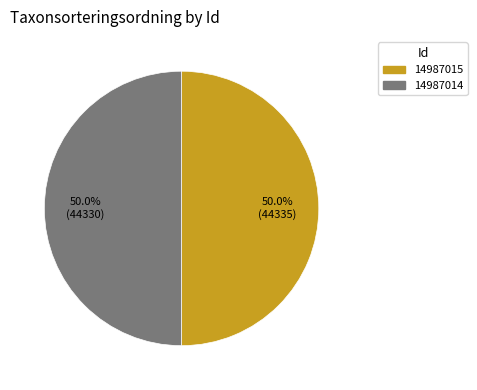

What is the ratio of the value at 14987015 to the value at 14987014?

1.0